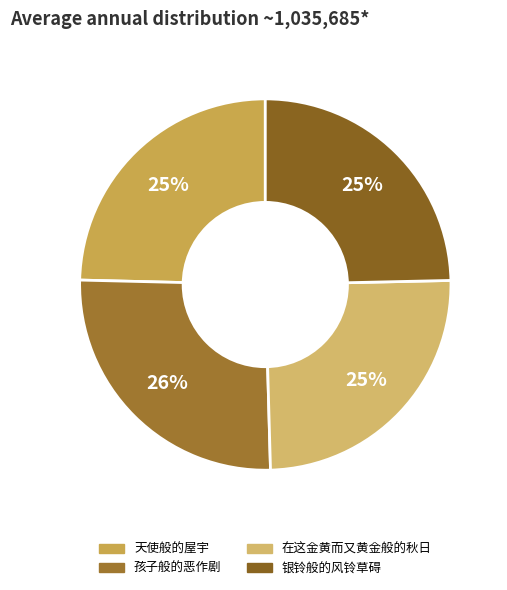

True or false: 银铃般的风铃草碍 accounts for 34% of the total.

False